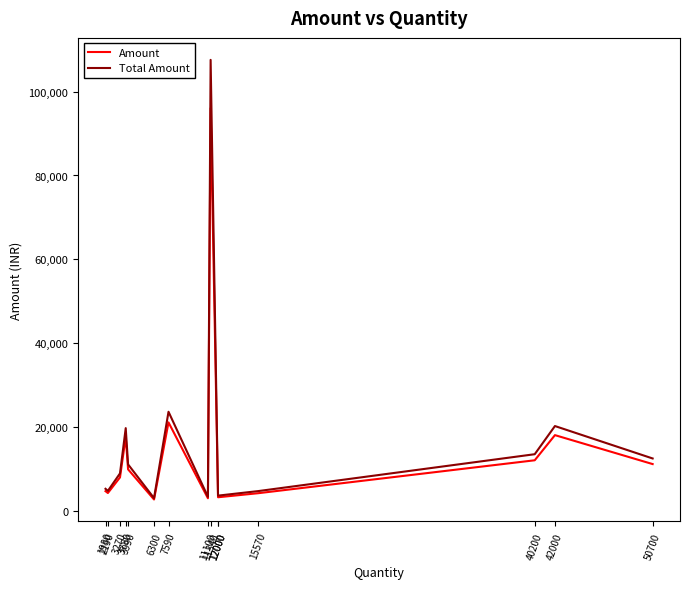

True or false: Amount and Total Amount cross at least once.

False